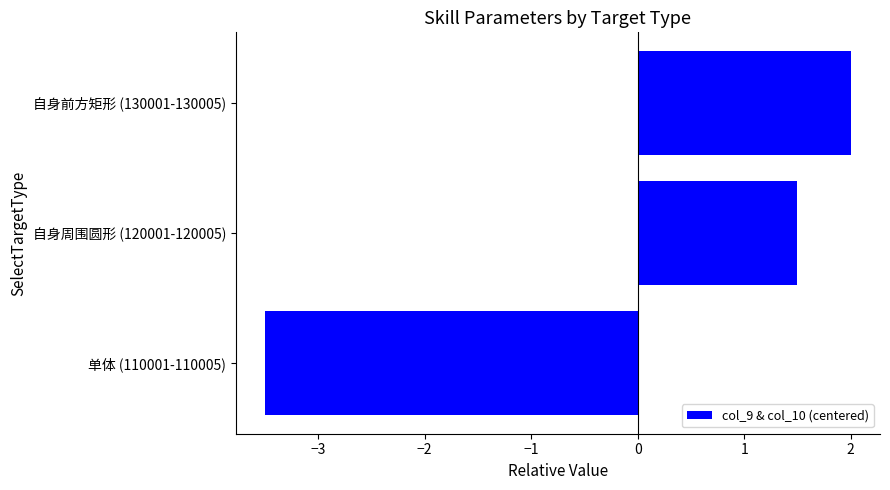

Between 单体 (110001-110005) and 自身周围圆形 (120001-120005), which is larger?

自身周围圆形 (120001-120005)